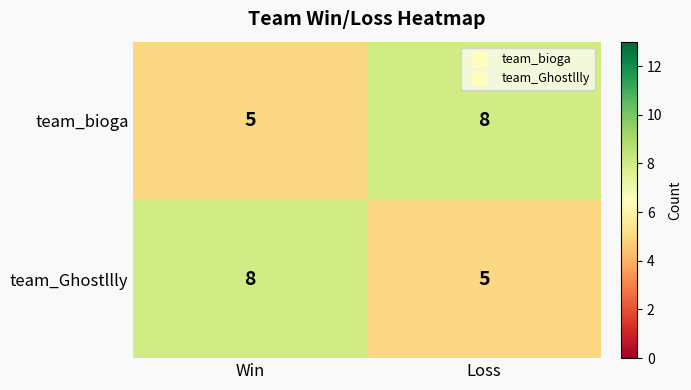

At which label is team_bioga closest to 6?

Win